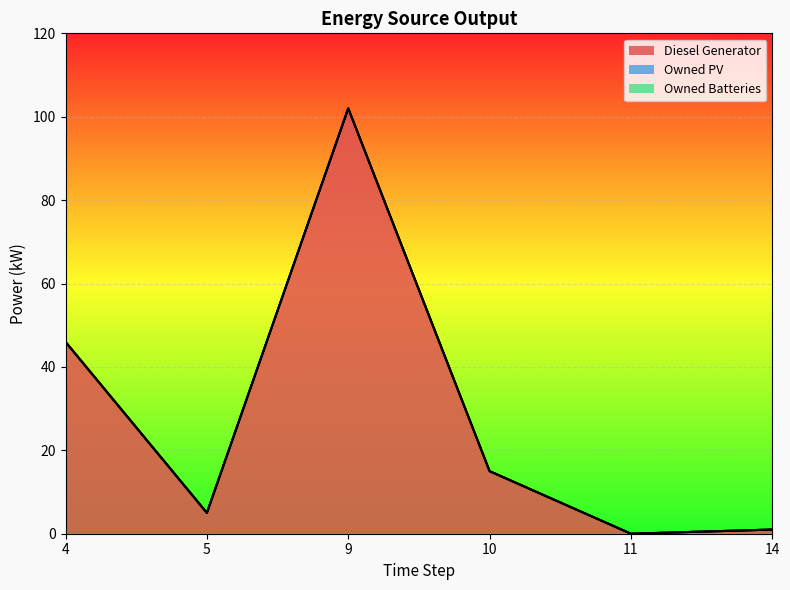

Which series has the largest range (max minus min)?

Diesel Generator